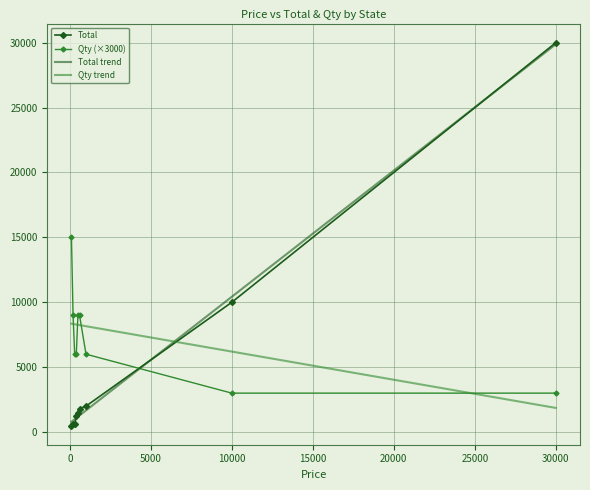

What is the maximum value shown in the chart?

30000.0